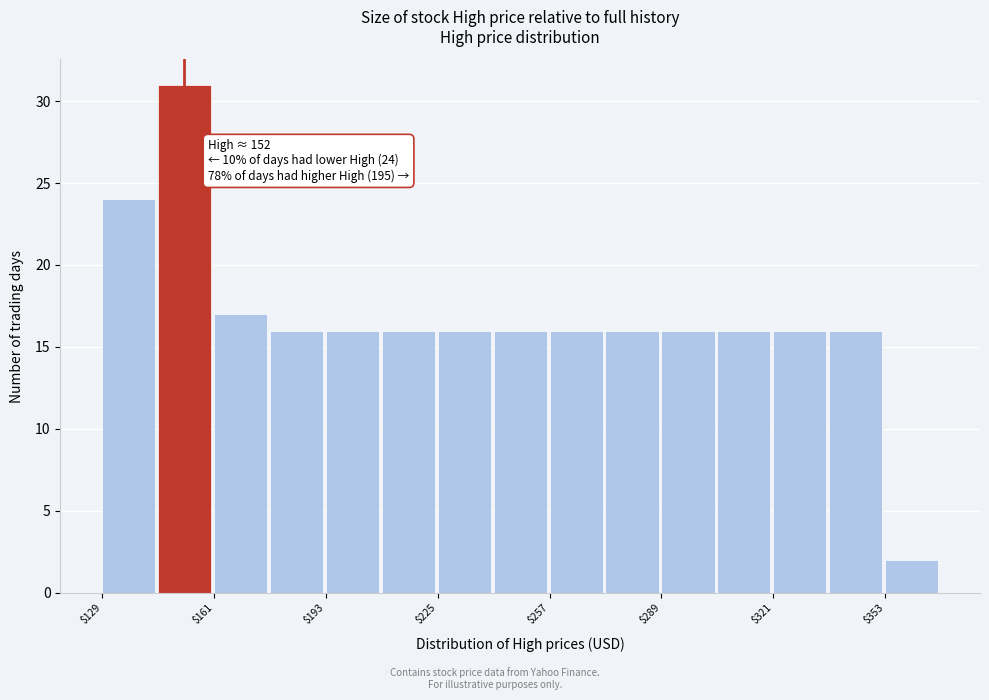

Around what value on the x-axis is the tallest bar? Give the approximate position of its centre, as read against the axis.

155